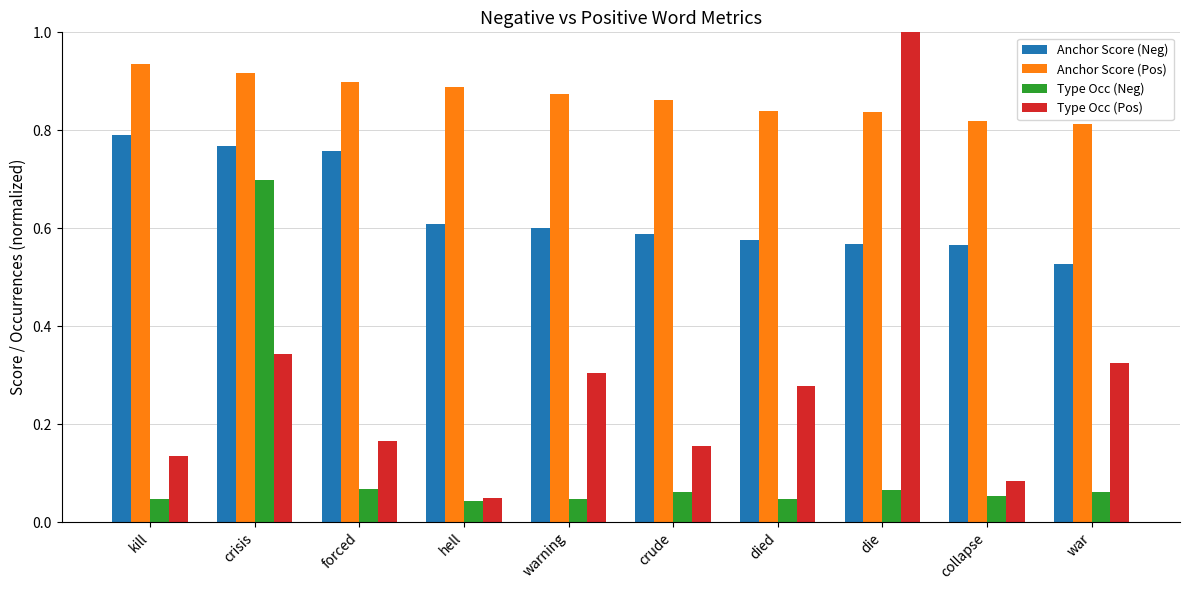

What are all the series names shown in the legend?

Anchor Score (Neg), Anchor Score (Pos), Type Occ (Neg), Type Occ (Pos)